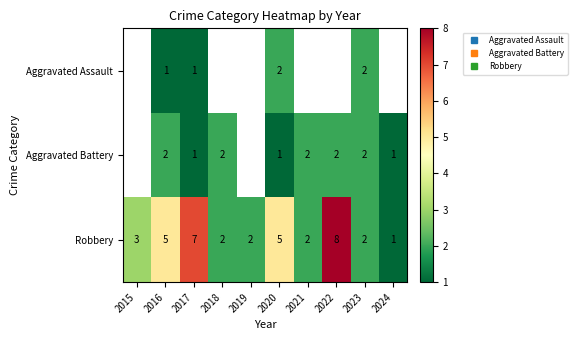

Which label corresponds to the smallest value in the chart?

2016